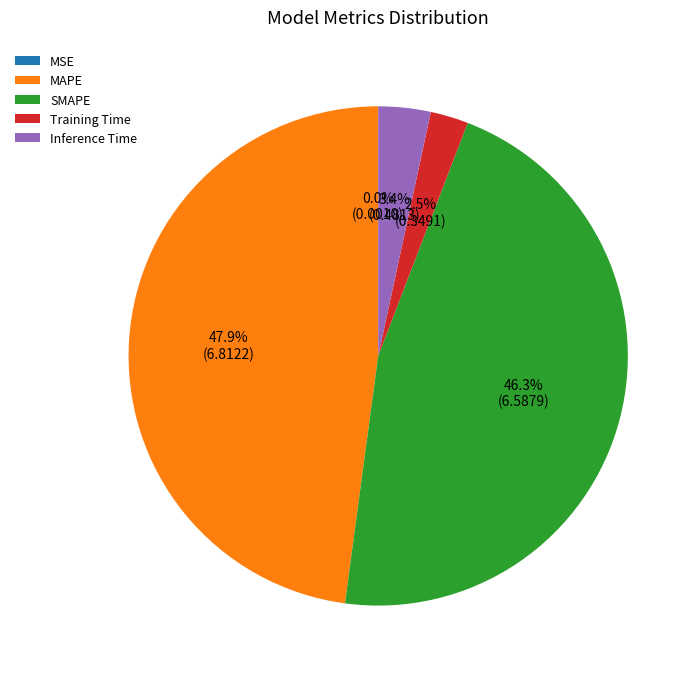

Does any single category account for the majority?

No